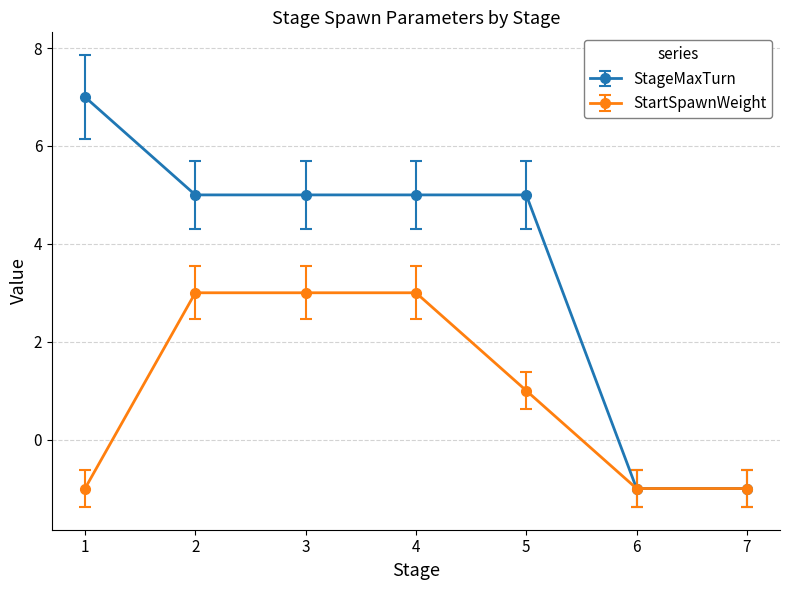

What is the value of the StartSpawnWeight point at the 2nd from the left?

3